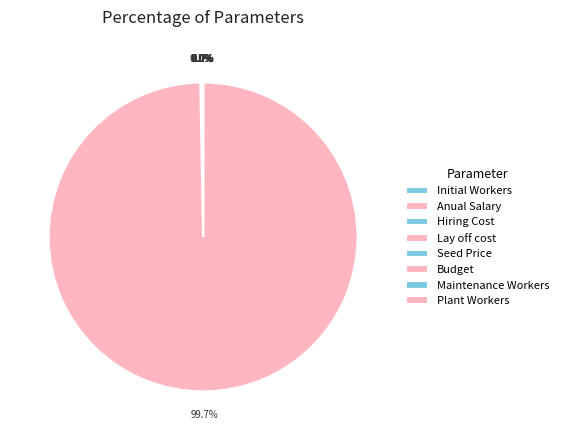

How many segments does this pie chart have?

8